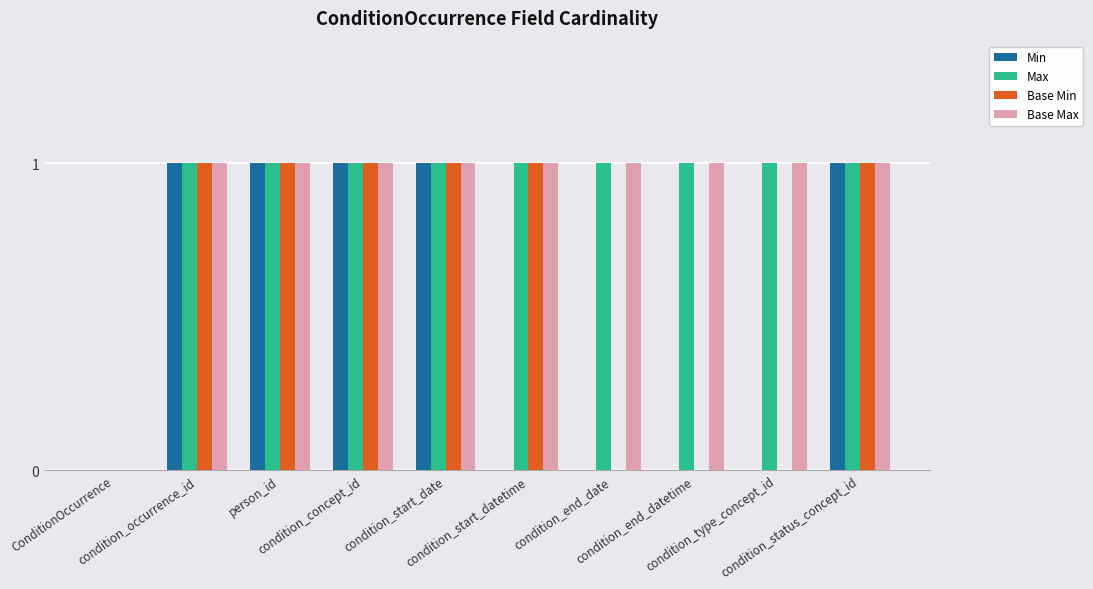

Reading left to right, extract all data points from this chart.

Min: ConditionOccurrence=0	condition_occurrence_id=1	person_id=1	condition_concept_id=1	condition_start_date=1	condition_start_datetime=0	condition_end_date=0	condition_end_datetime=0	condition_type_concept_id=0	condition_status_concept_id=1
Max: ConditionOccurrence=0	condition_occurrence_id=1	person_id=1	condition_concept_id=1	condition_start_date=1	condition_start_datetime=1	condition_end_date=1	condition_end_datetime=1	condition_type_concept_id=1	condition_status_concept_id=1
Base Min: ConditionOccurrence=0	condition_occurrence_id=1	person_id=1	condition_concept_id=1	condition_start_date=1	condition_start_datetime=1	condition_end_date=0	condition_end_datetime=0	condition_type_concept_id=0	condition_status_concept_id=1
Base Max: ConditionOccurrence=0	condition_occurrence_id=1	person_id=1	condition_concept_id=1	condition_start_date=1	condition_start_datetime=1	condition_end_date=1	condition_end_datetime=1	condition_type_concept_id=1	condition_status_concept_id=1